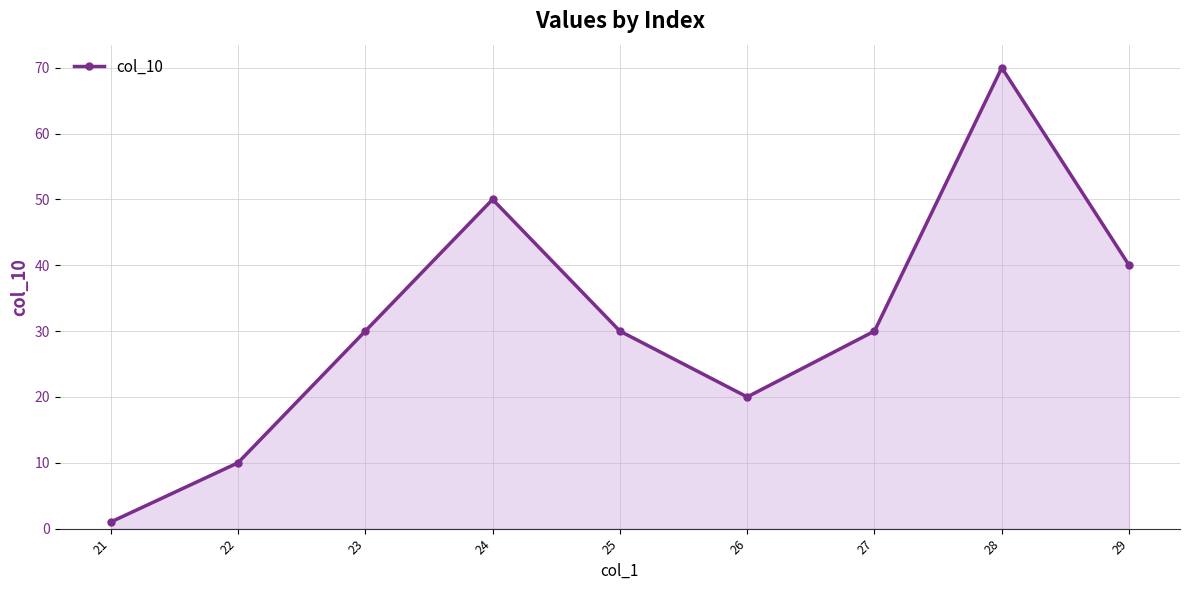

At which category does the chart reach its minimum across all series?

21